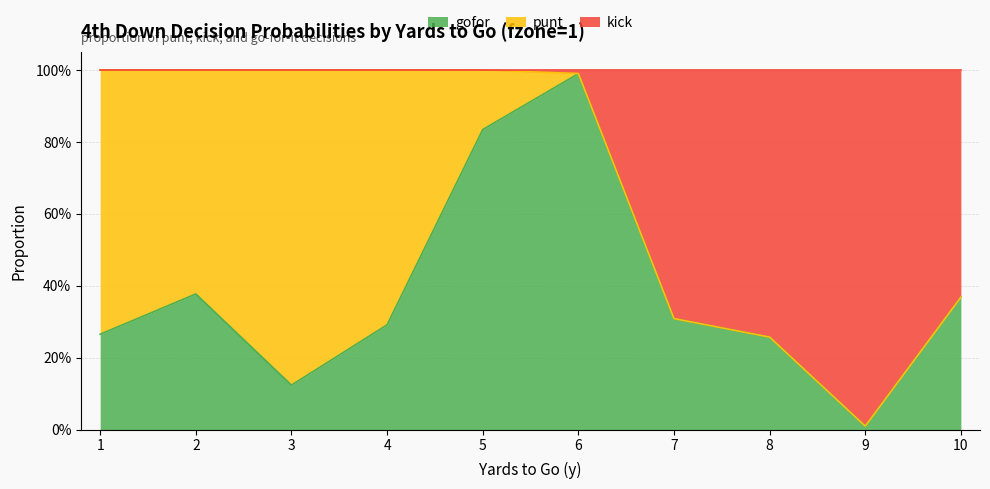

What is the sum of the kick values at 9 and 1?

1.0